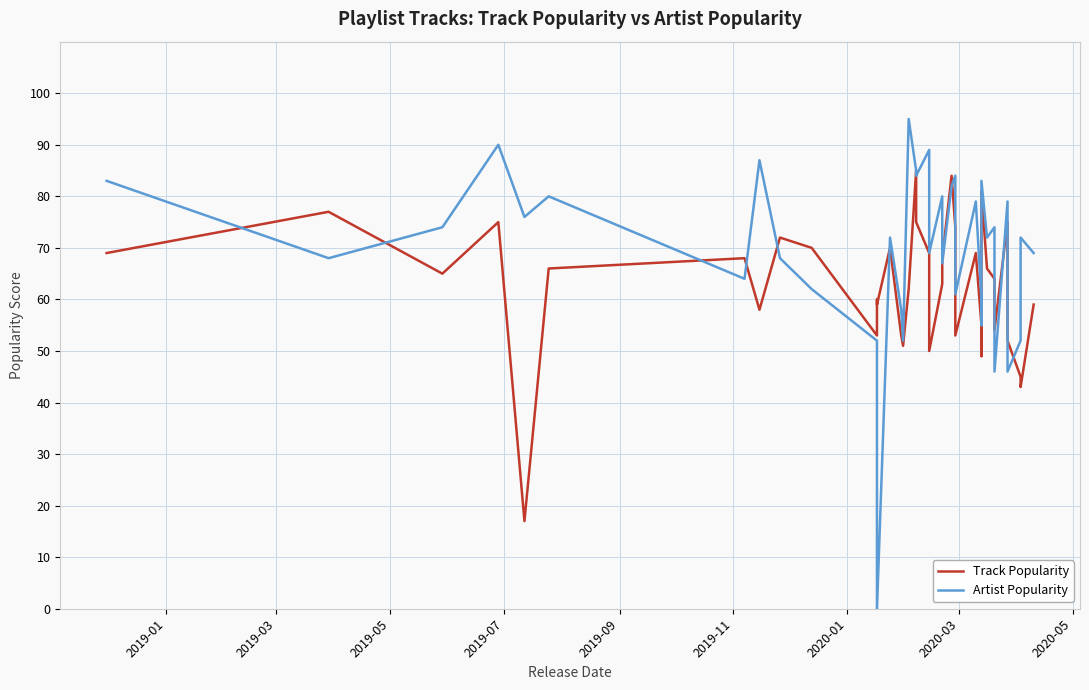

Is it true that Track Popularity equals 28 at 2020-05?

False